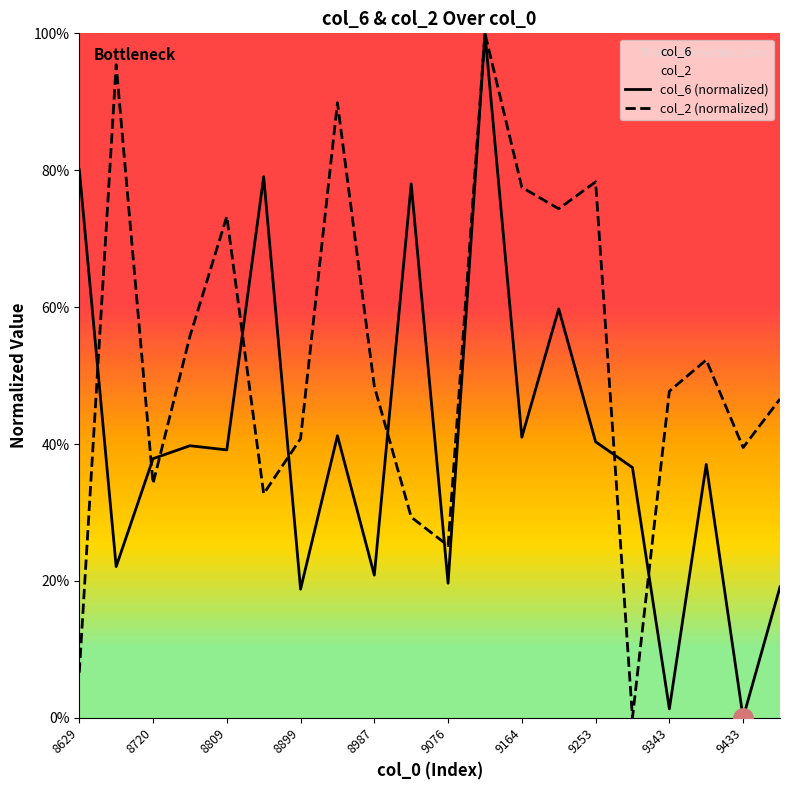

How many series are shown in this chart?

2